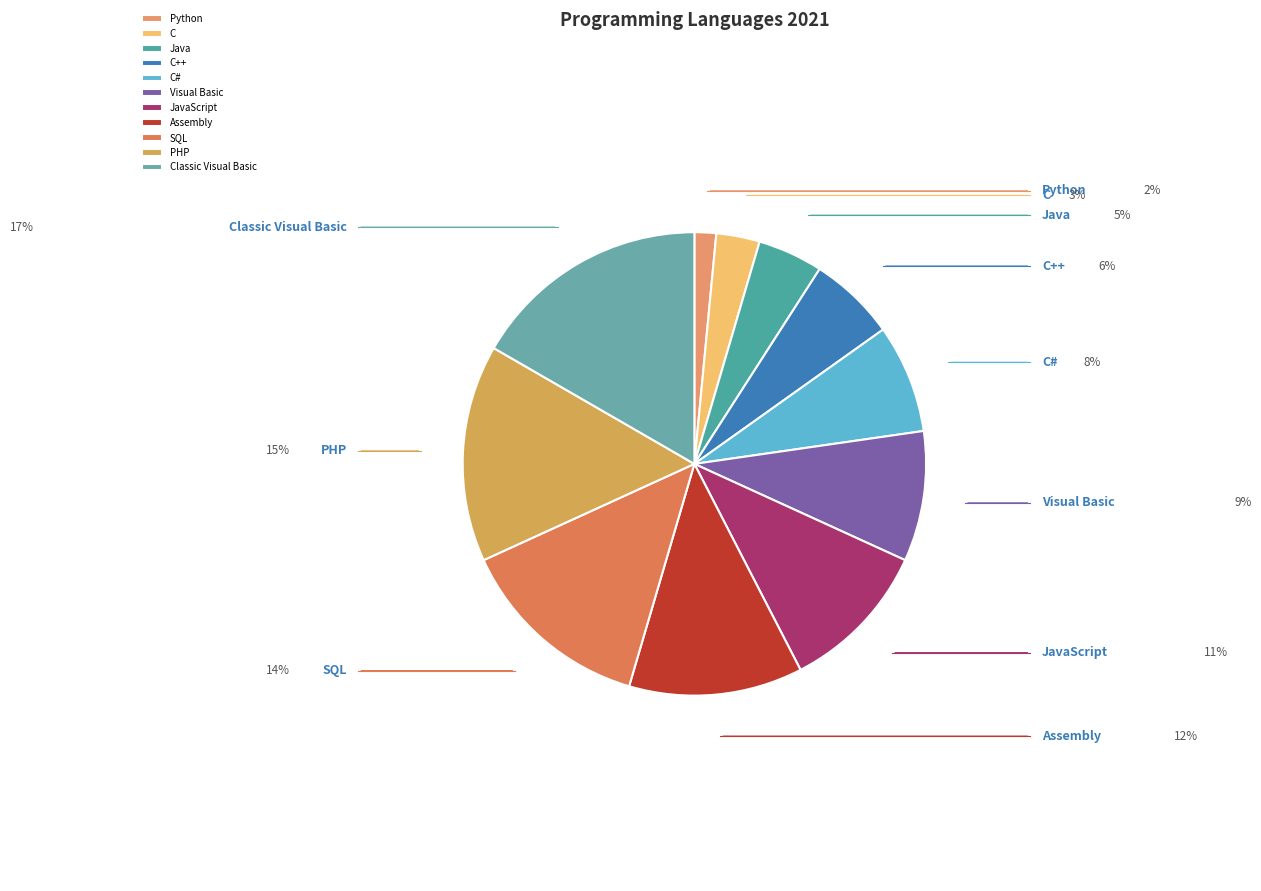

Rank the categories by value from highest to lowest.

Classic Visual Basic, PHP, SQL, Assembly, JavaScript, Visual Basic, C#, C++, Java, C, Python